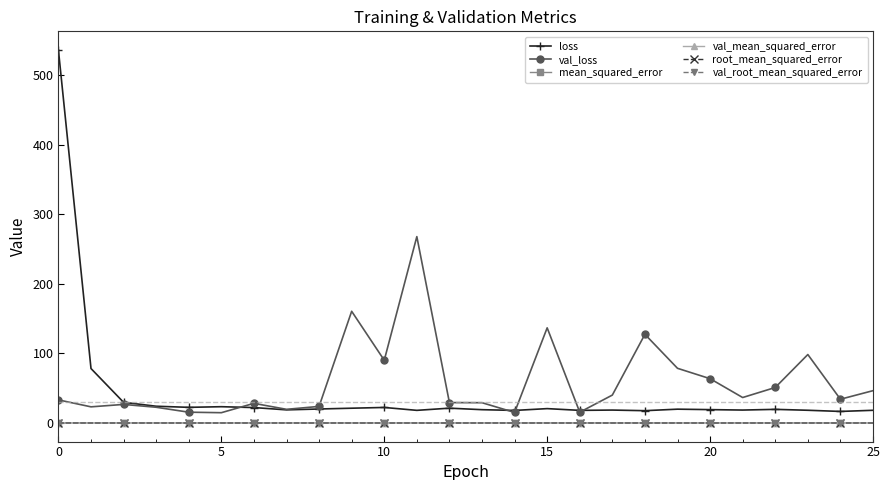

How many lines are shown in the chart?

6